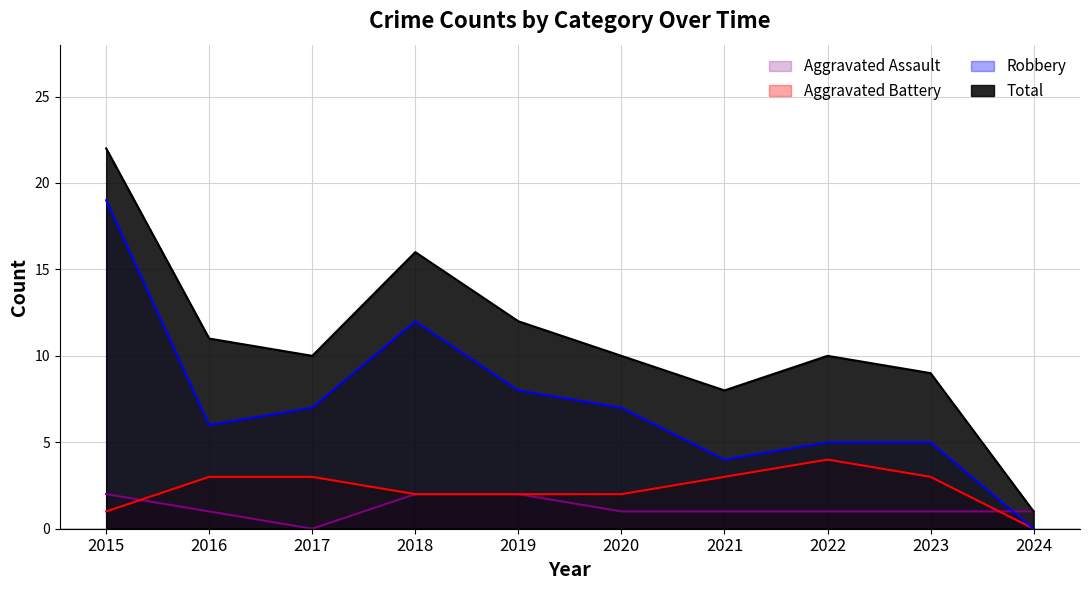

What are all the series names shown in the legend?

Aggravated Assault, Aggravated Battery, Robbery, Total